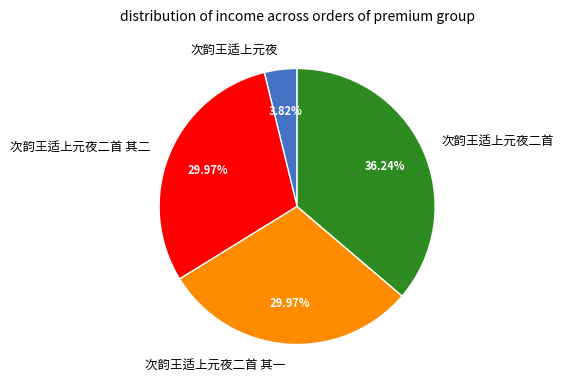

To the nearest percent, what percentage of the pie is 次韵王适上元夜?

4%